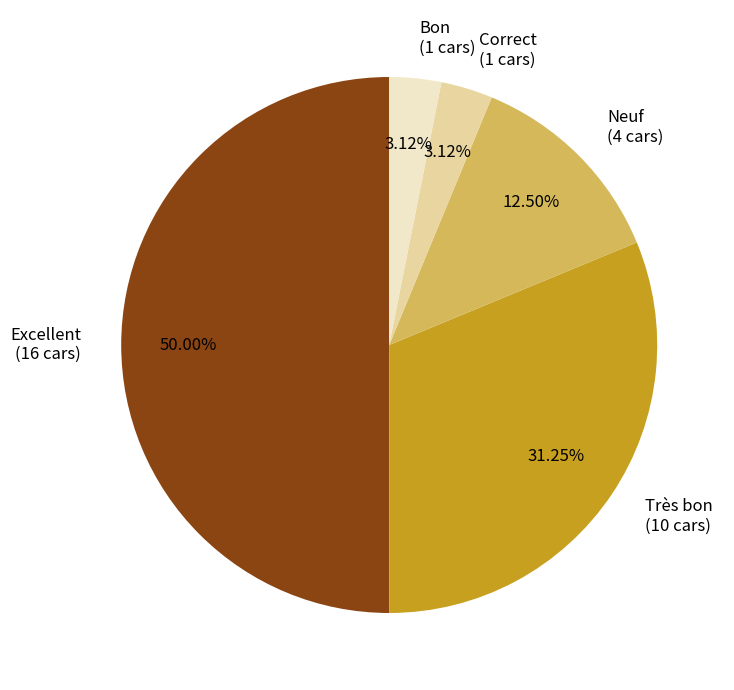

To the nearest percent, what is the difference between the largest and smallest slice percentages?

47%